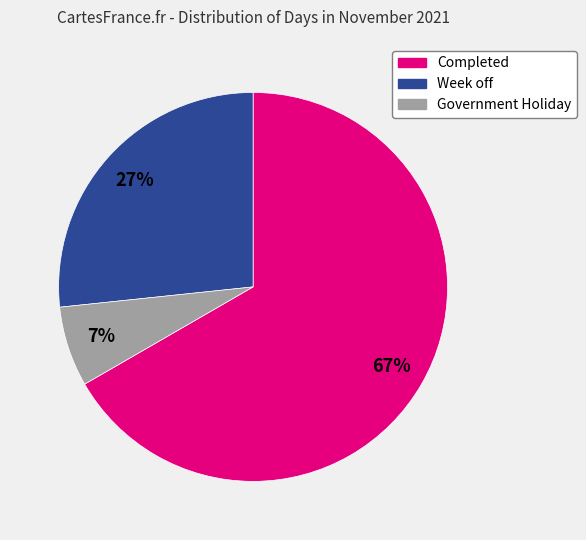

How many slices are in this pie chart?

3